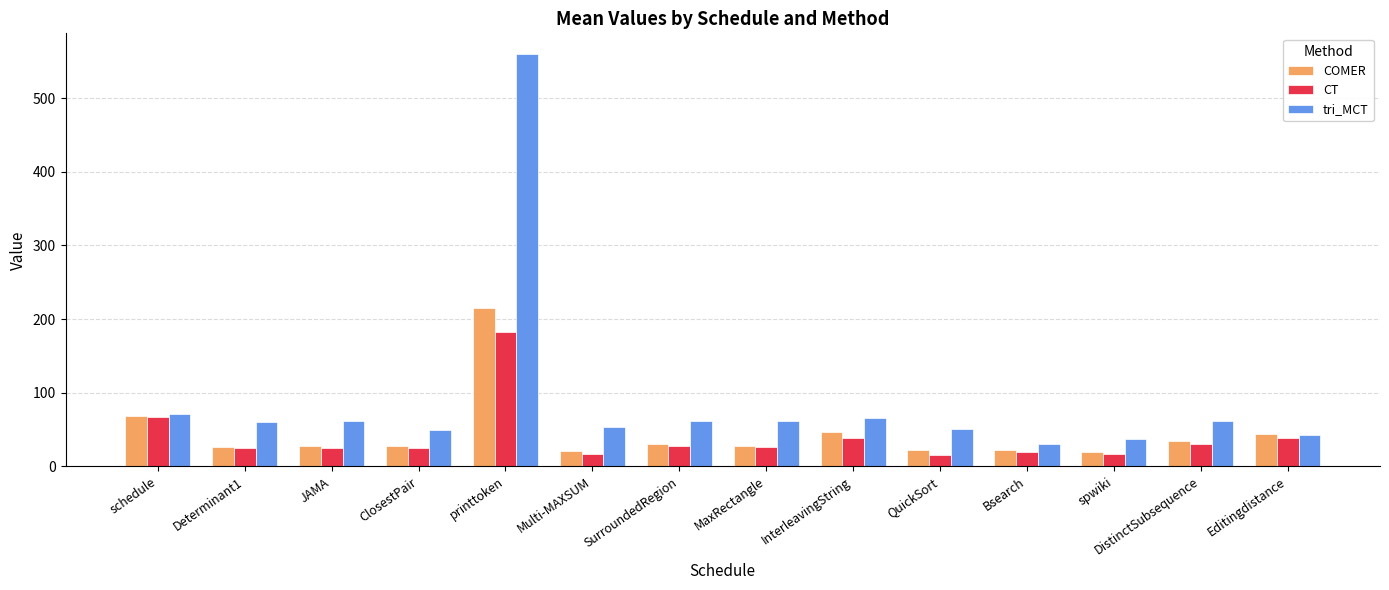

How many series are shown in this chart?

3